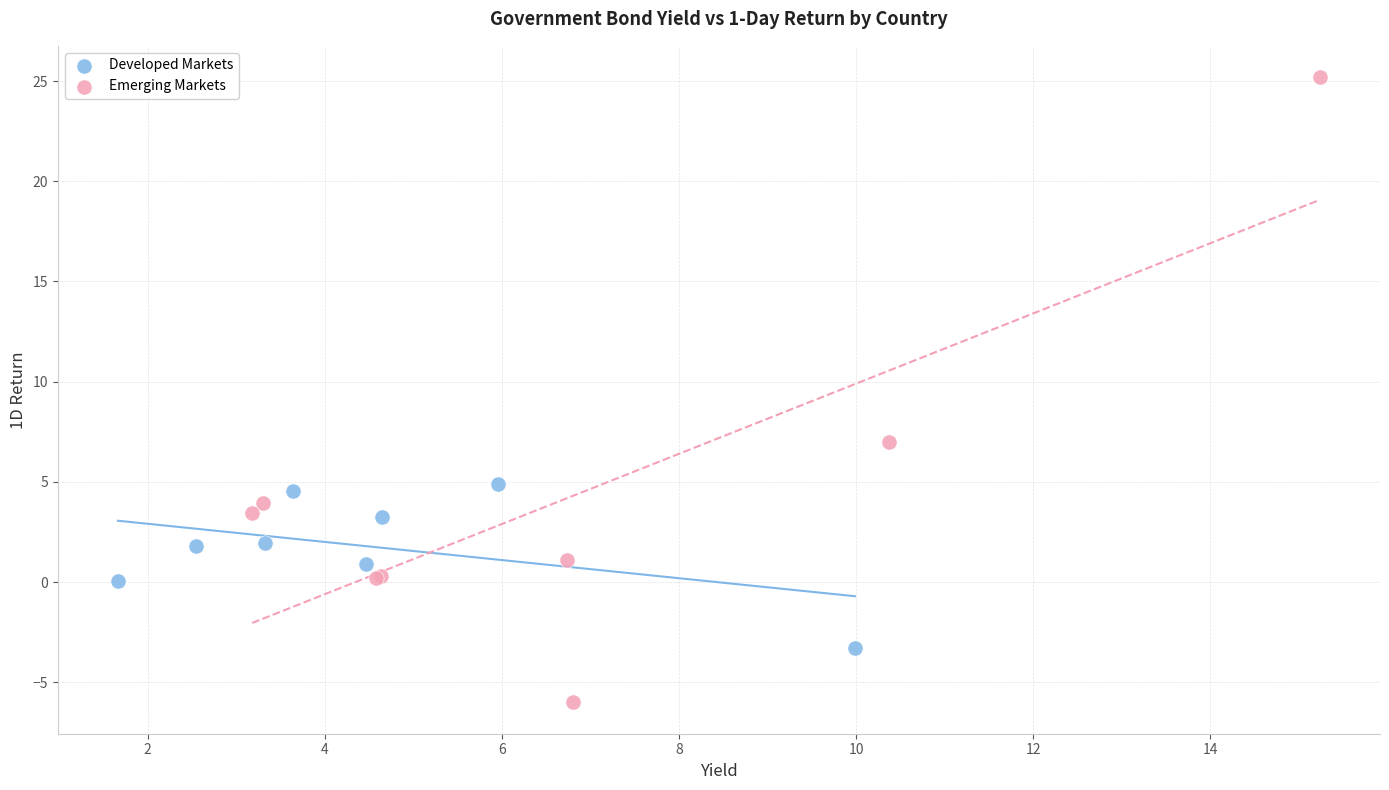

What are all the series names shown in the legend?

Developed Markets, Emerging Markets